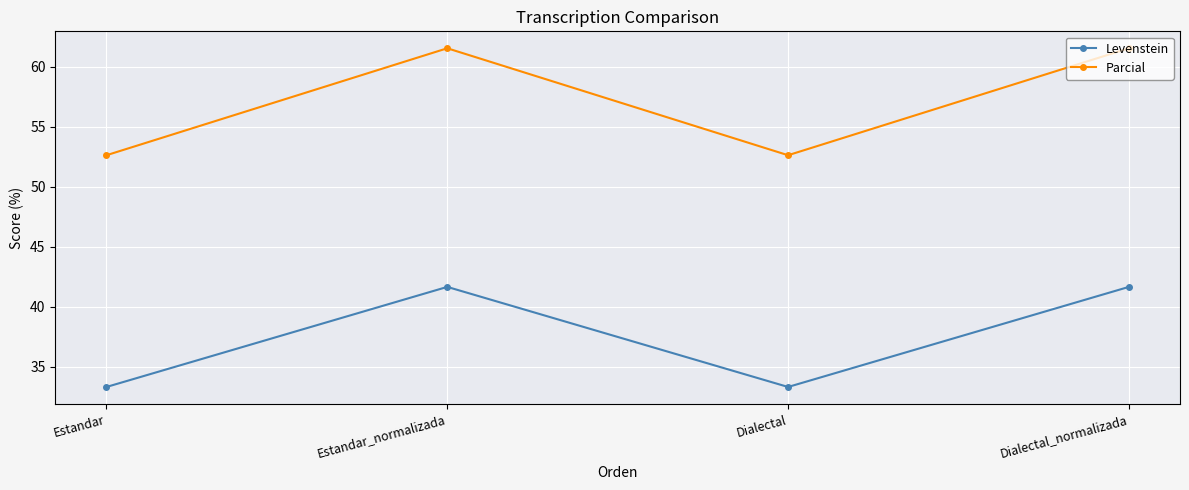

Which series has the largest range (max minus min)?

Parcial